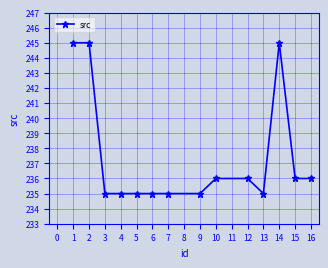

What is the minimum value shown in the chart?

235